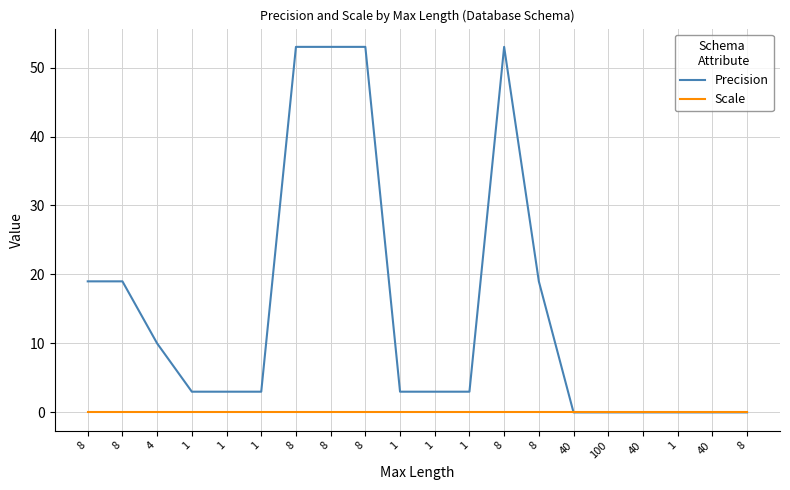

Does the chart display data point markers on the line(s)?

No